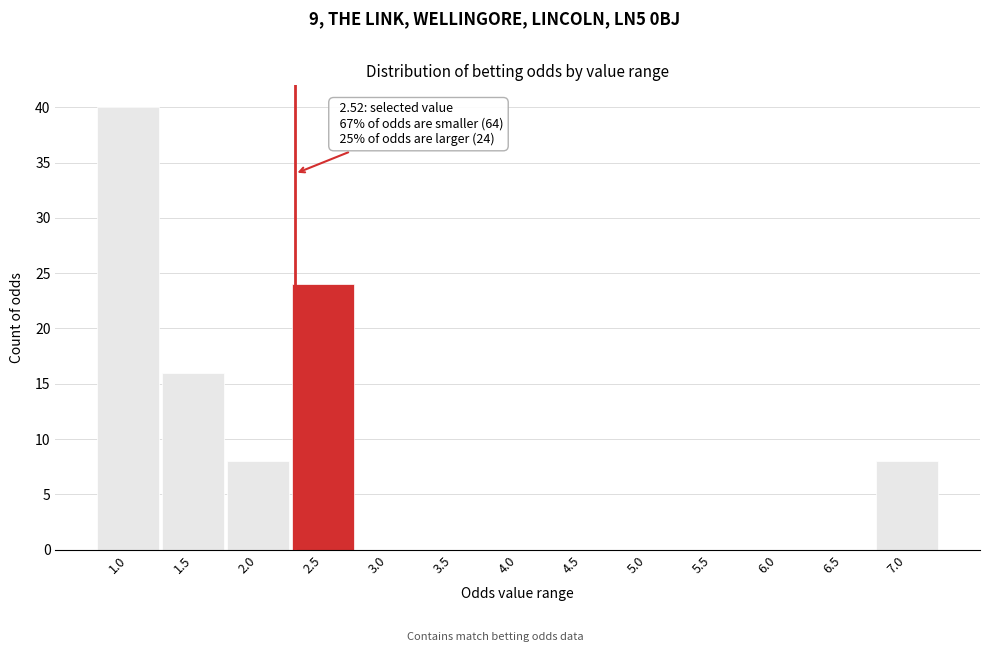

Reading left to right, list all the values displayed in this chart.

1.0=40	1.5=16	2.0=8	2.5=24	3.0=0	3.5=0	4.0=0	4.5=0	5.0=0	5.5=0	6.0=0	6.5=0	7.0=8